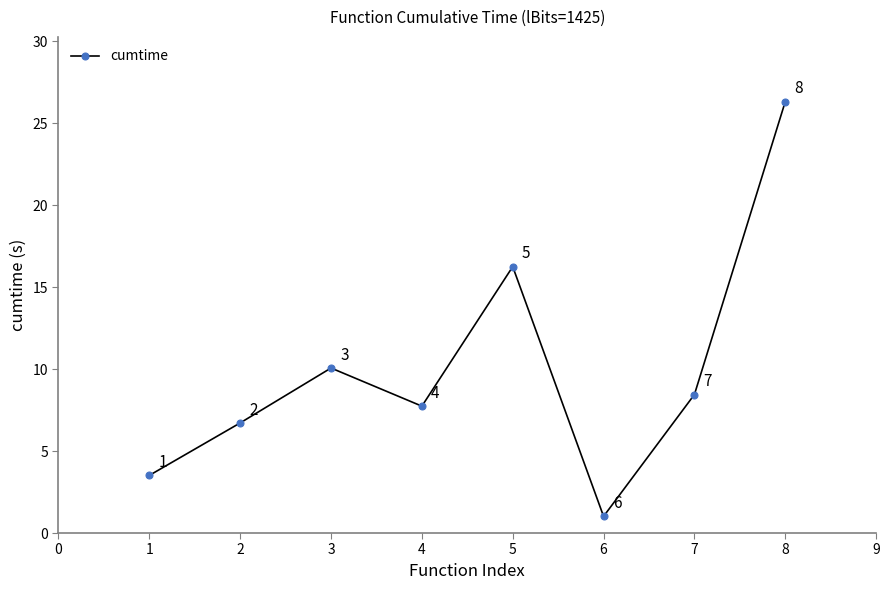

Read the value at 5.

16.3